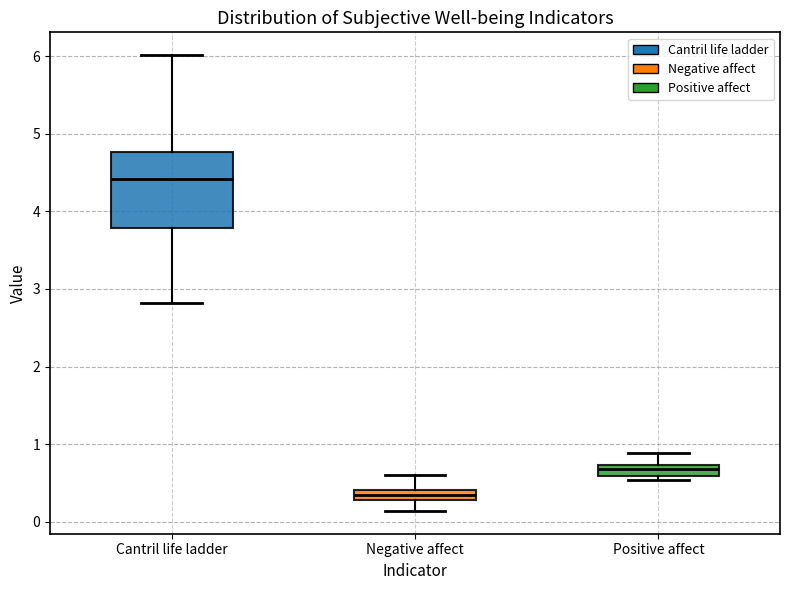

Which box's median line is the highest?

Cantril life ladder